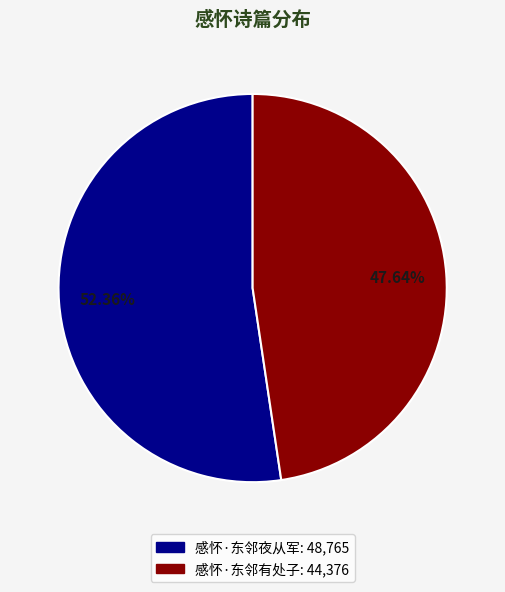

Approximately how many times larger is the value at 感怀·东邻夜从军 compared to 感怀·东邻有处子?

1.1